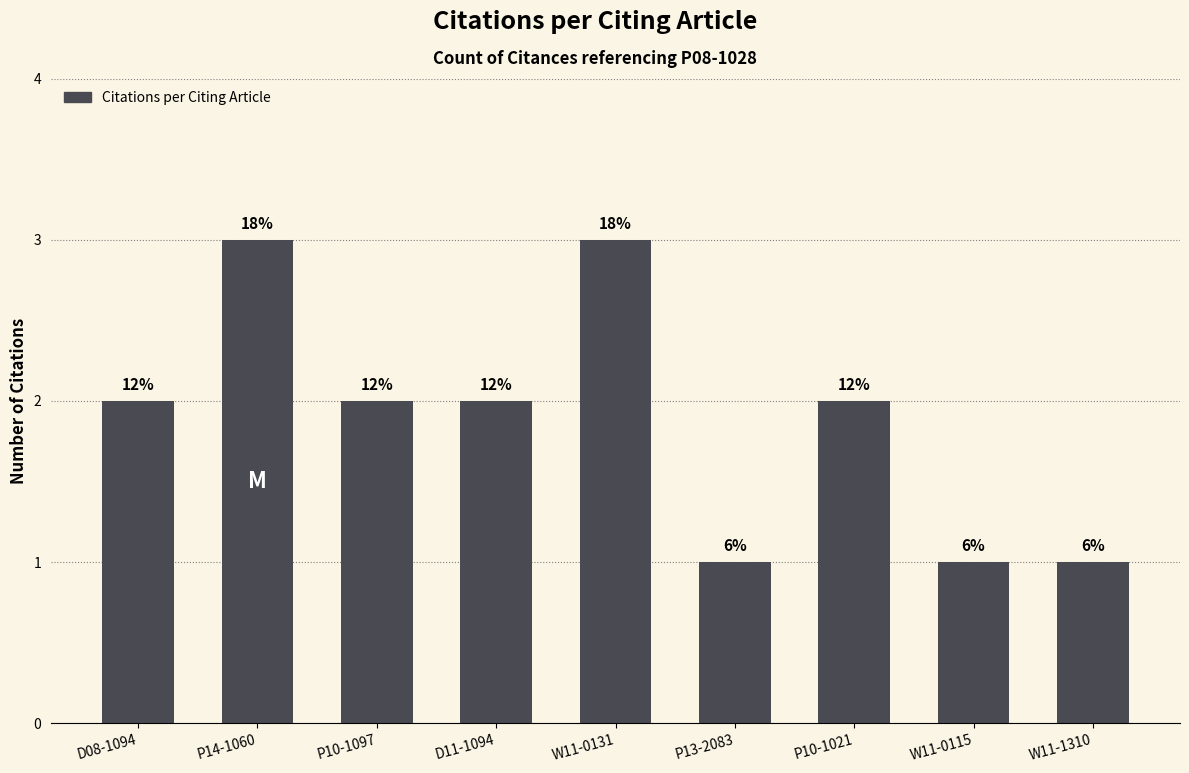

How many bars are there in total?

9